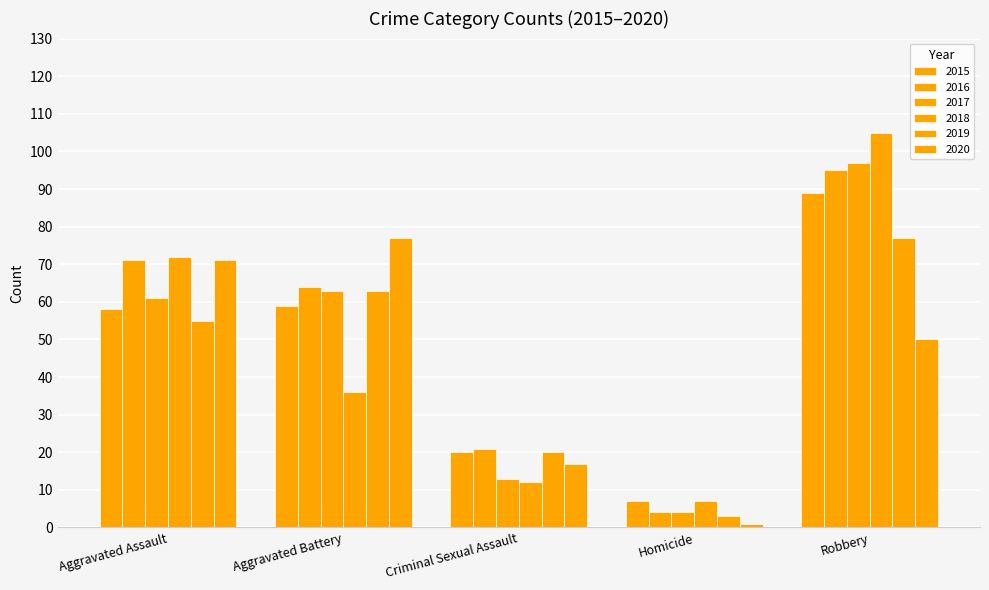

How many values in the 2017 series are below 61?

2